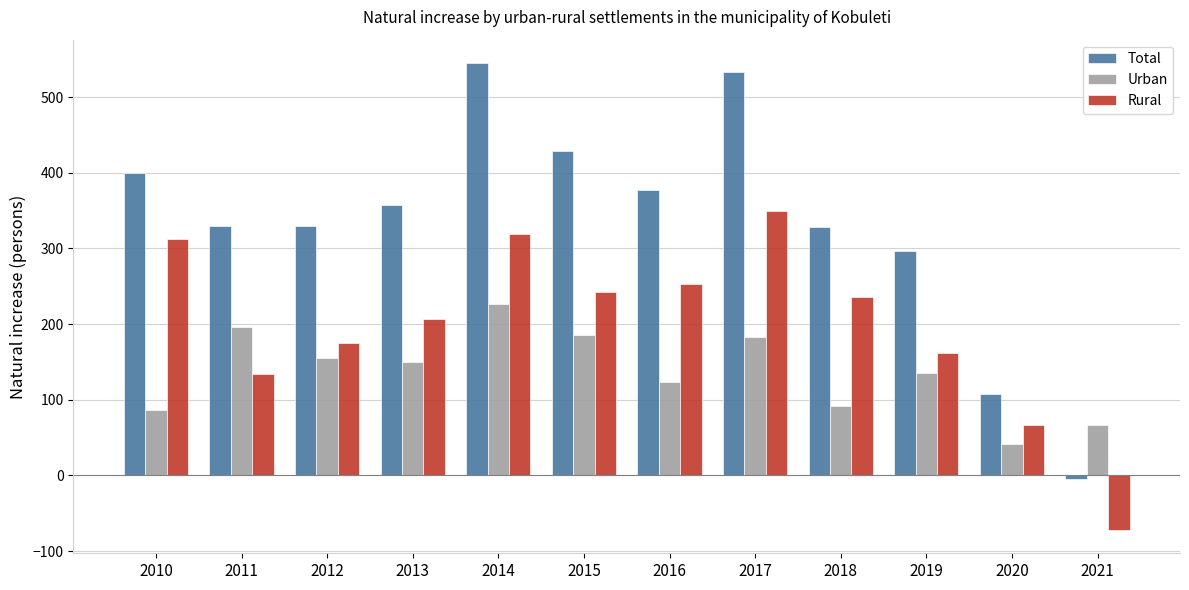

Rank the series at 2020 from highest to lowest value.

Total, Rural, Urban